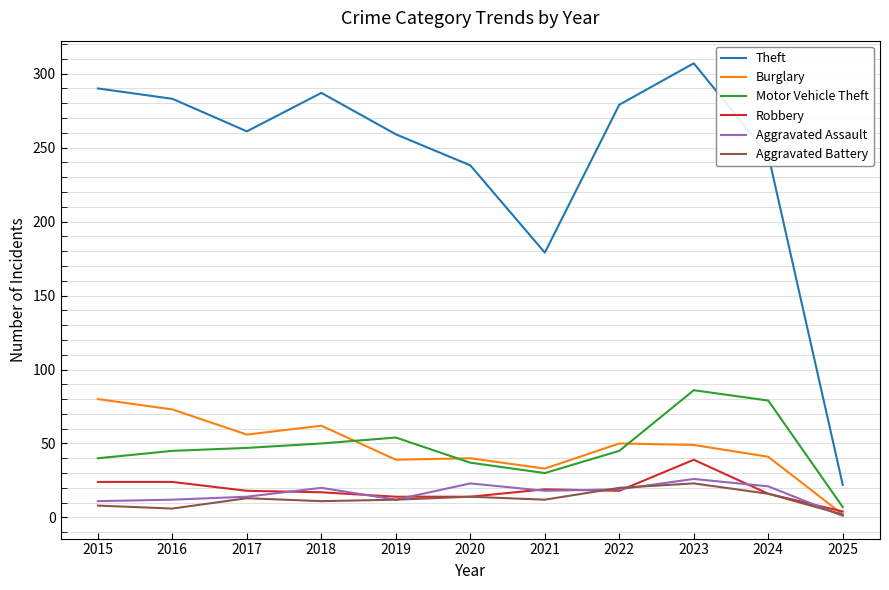

Is it true that Theft equals 179 at 2021?

True